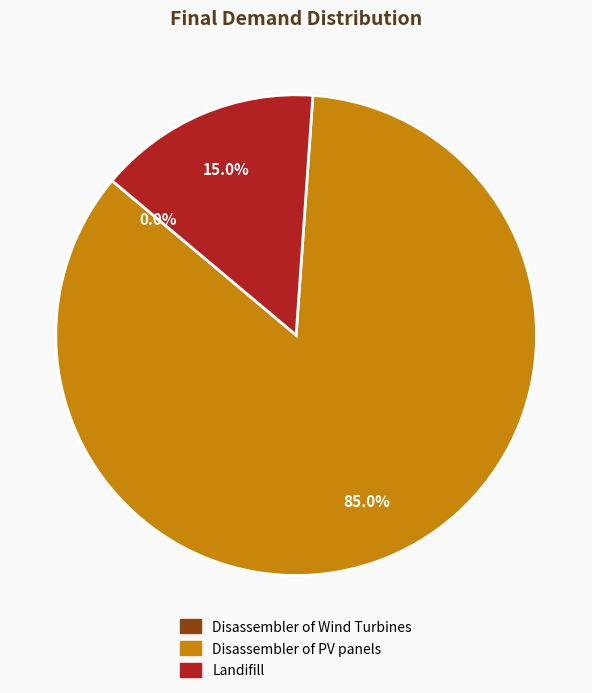

Is it true that Disassembler of PV panels is 99% of the pie?

False